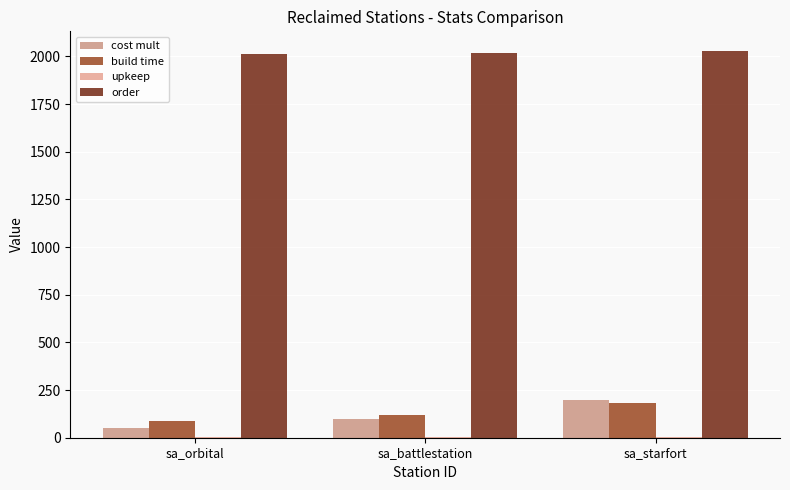

At which label does cost mult first exceed 100?

sa_starfort